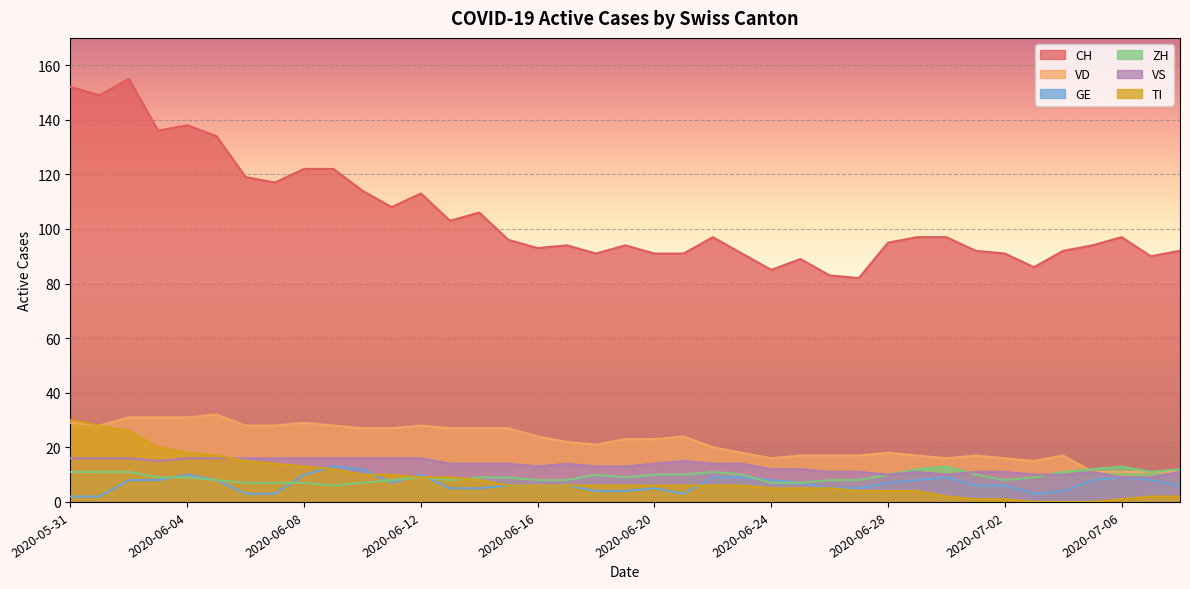

Is the value of TI at 2020-07-06 greater than the value of VS at 2020-06-23?

No